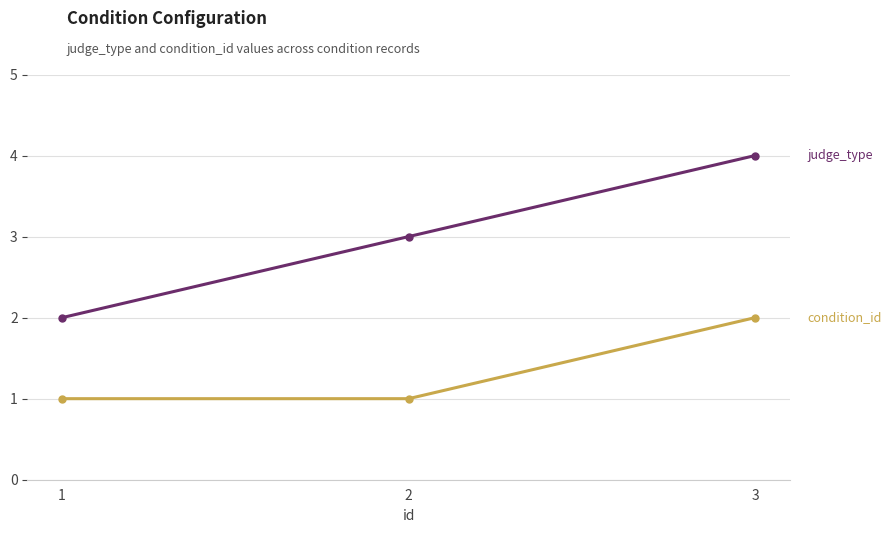

At which category is the sum across all series the highest?

3